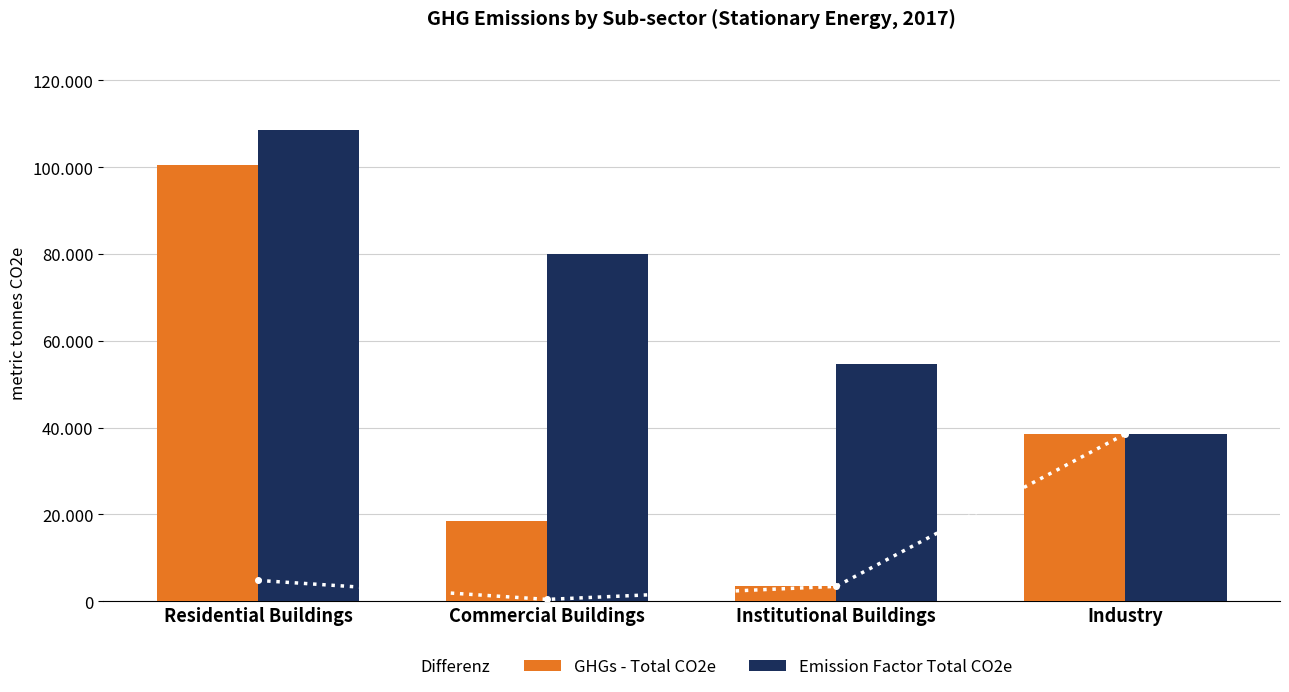

What is the value of the Differenz bar at the 1st from the left?

4807.4